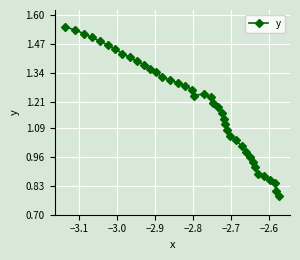

What is the difference between the second highest and second lowest values?

0.7